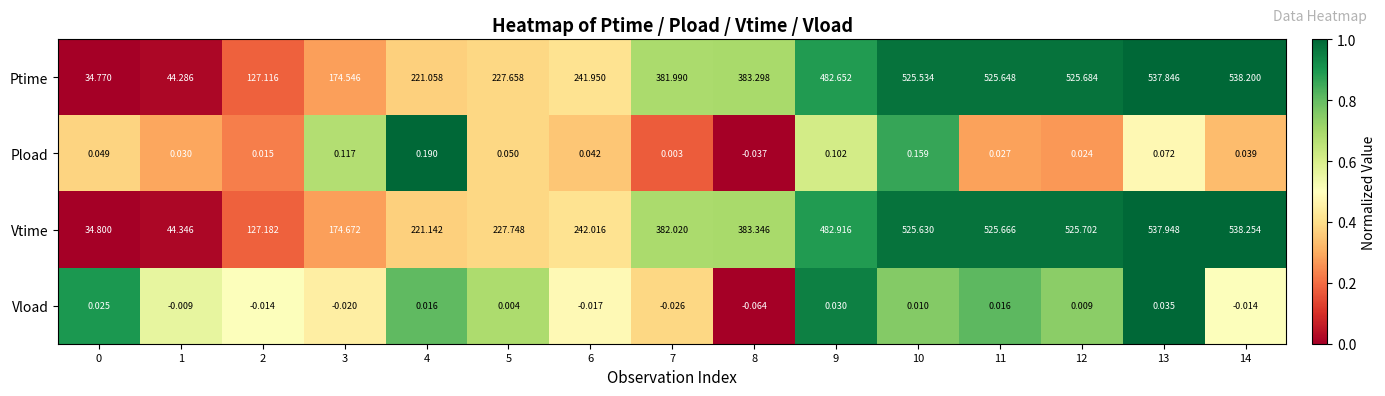

What is the total value across all series at 3?

349.3